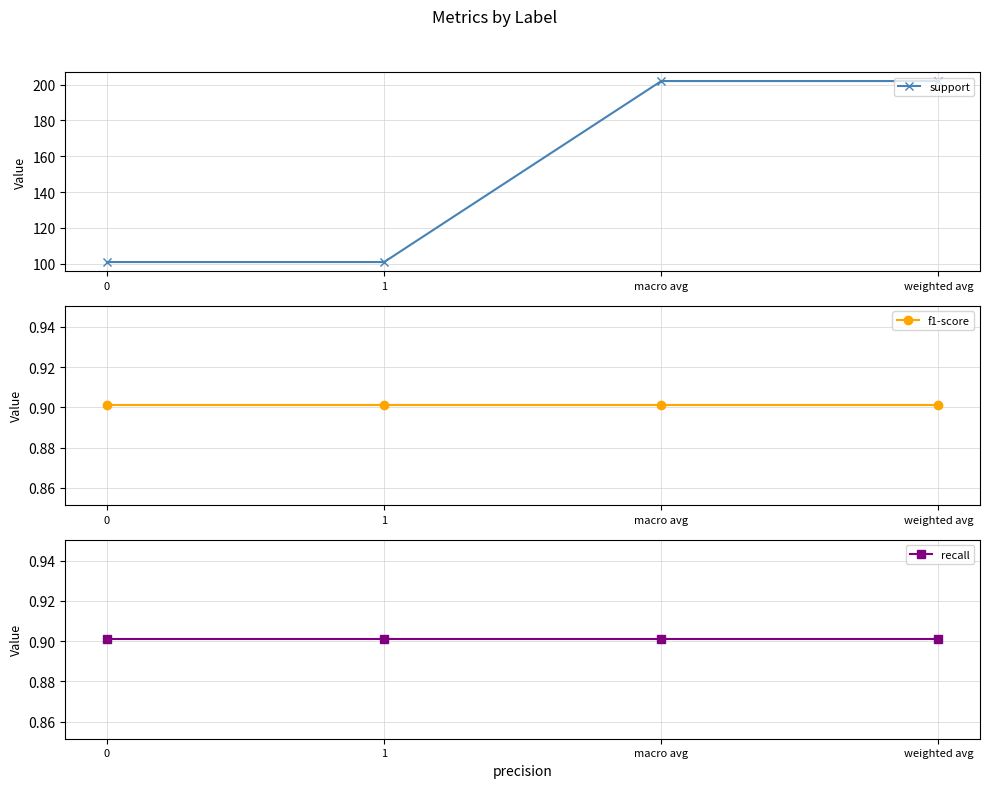

The value of support at 1 is 101.0. True or false?

True